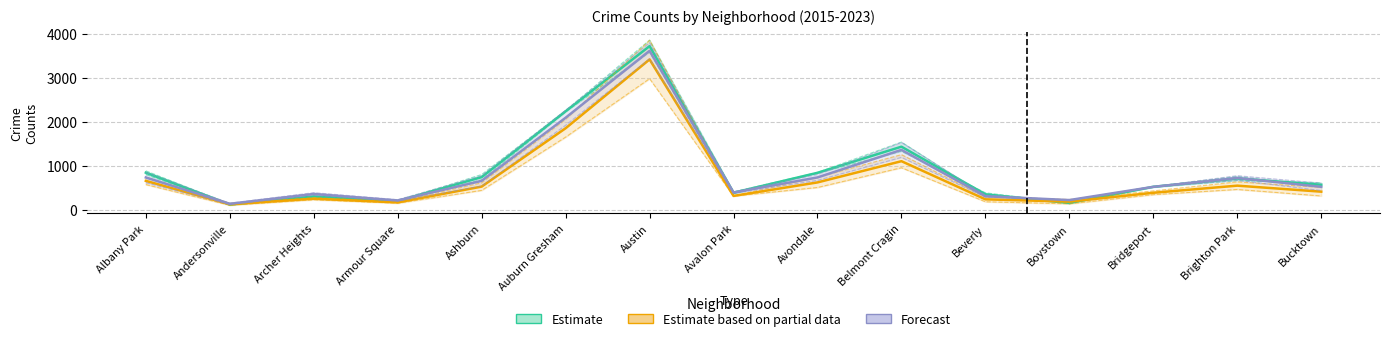

Where does the 2015 series first go above 523?

Albany Park